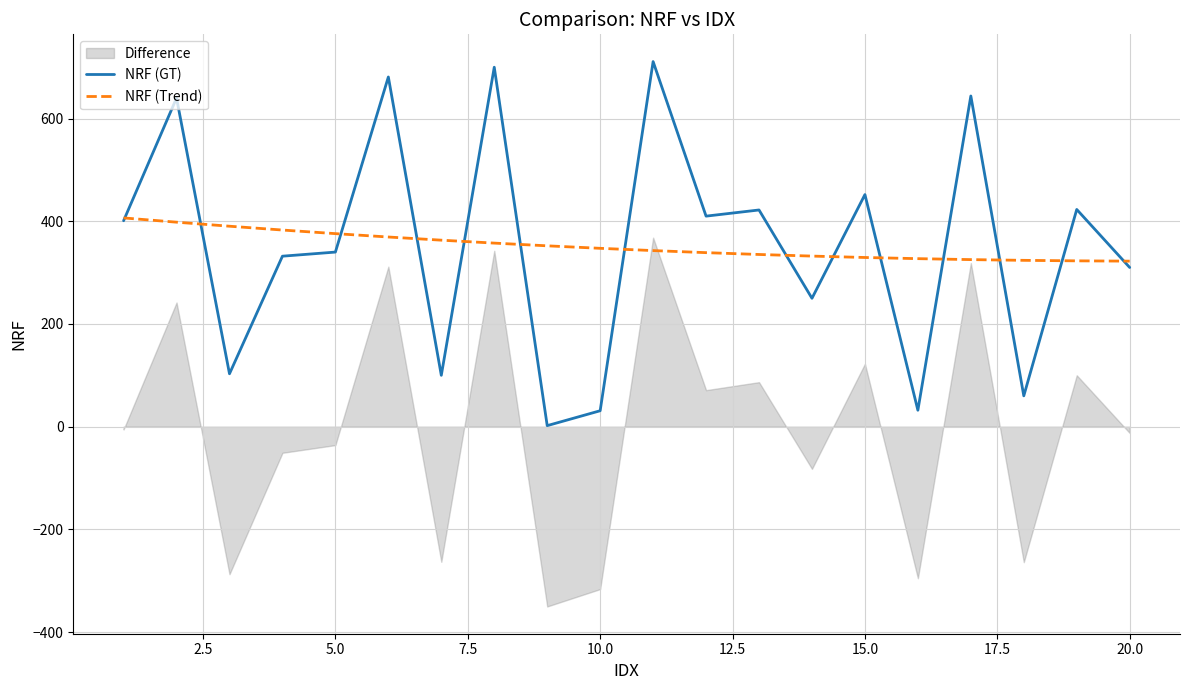

Which series ends up on top after the final intersection of NRF (Trend) and NRF (GT)?

NRF (Trend)